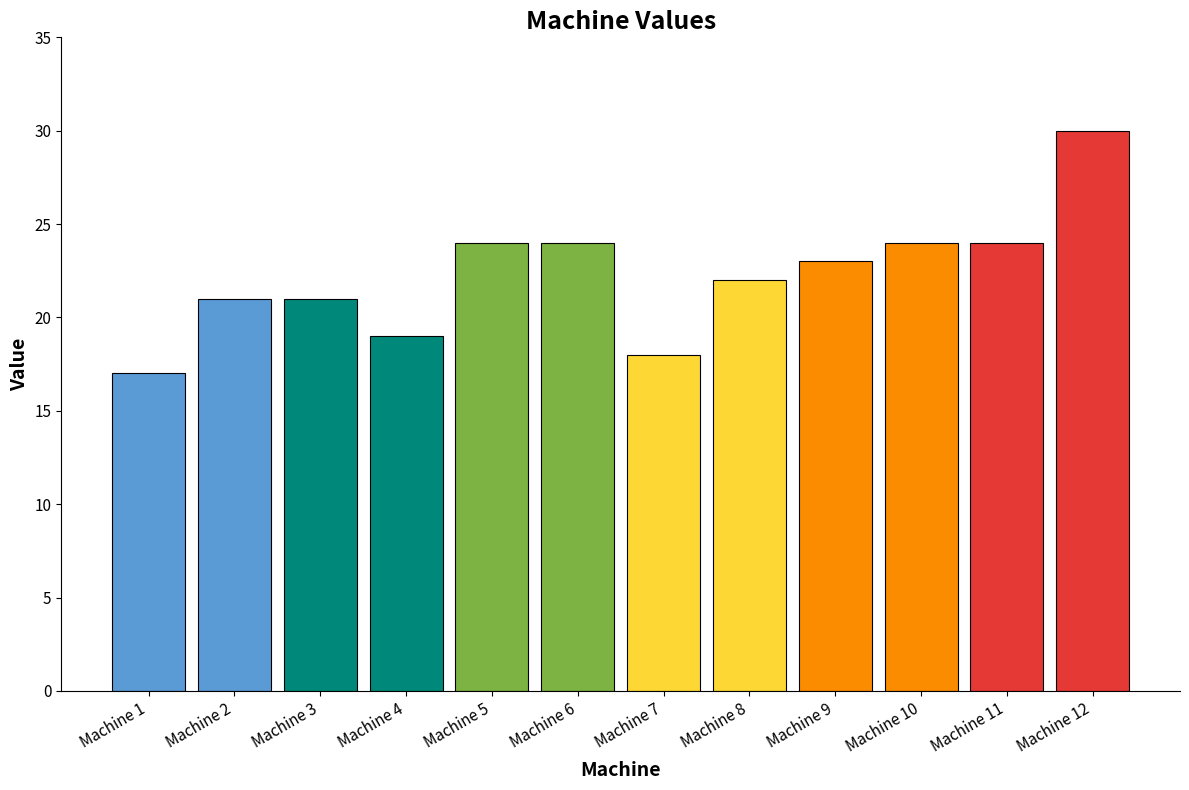

Reading right to left, list all the values displayed in this chart.

Machine 12=30	Machine 11=24	Machine 10=24	Machine 9=23	Machine 8=22	Machine 7=18	Machine 6=24	Machine 5=24	Machine 4=19	Machine 3=21	Machine 2=21	Machine 1=17